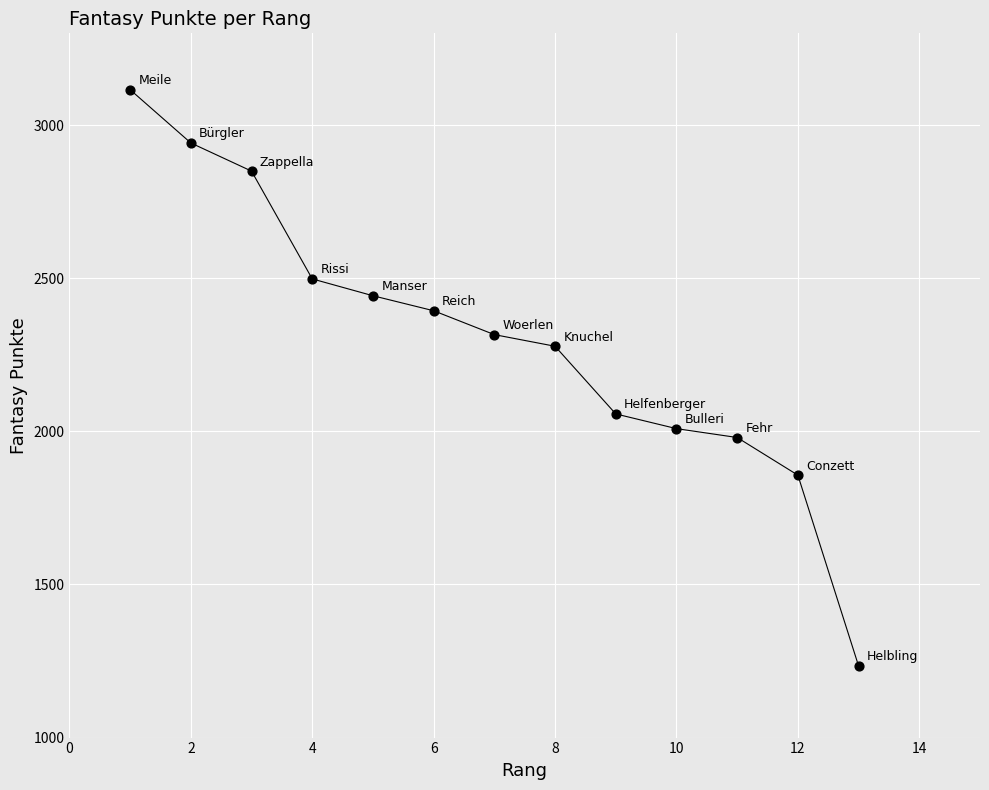

What is the range of X values (max minus min)?

12